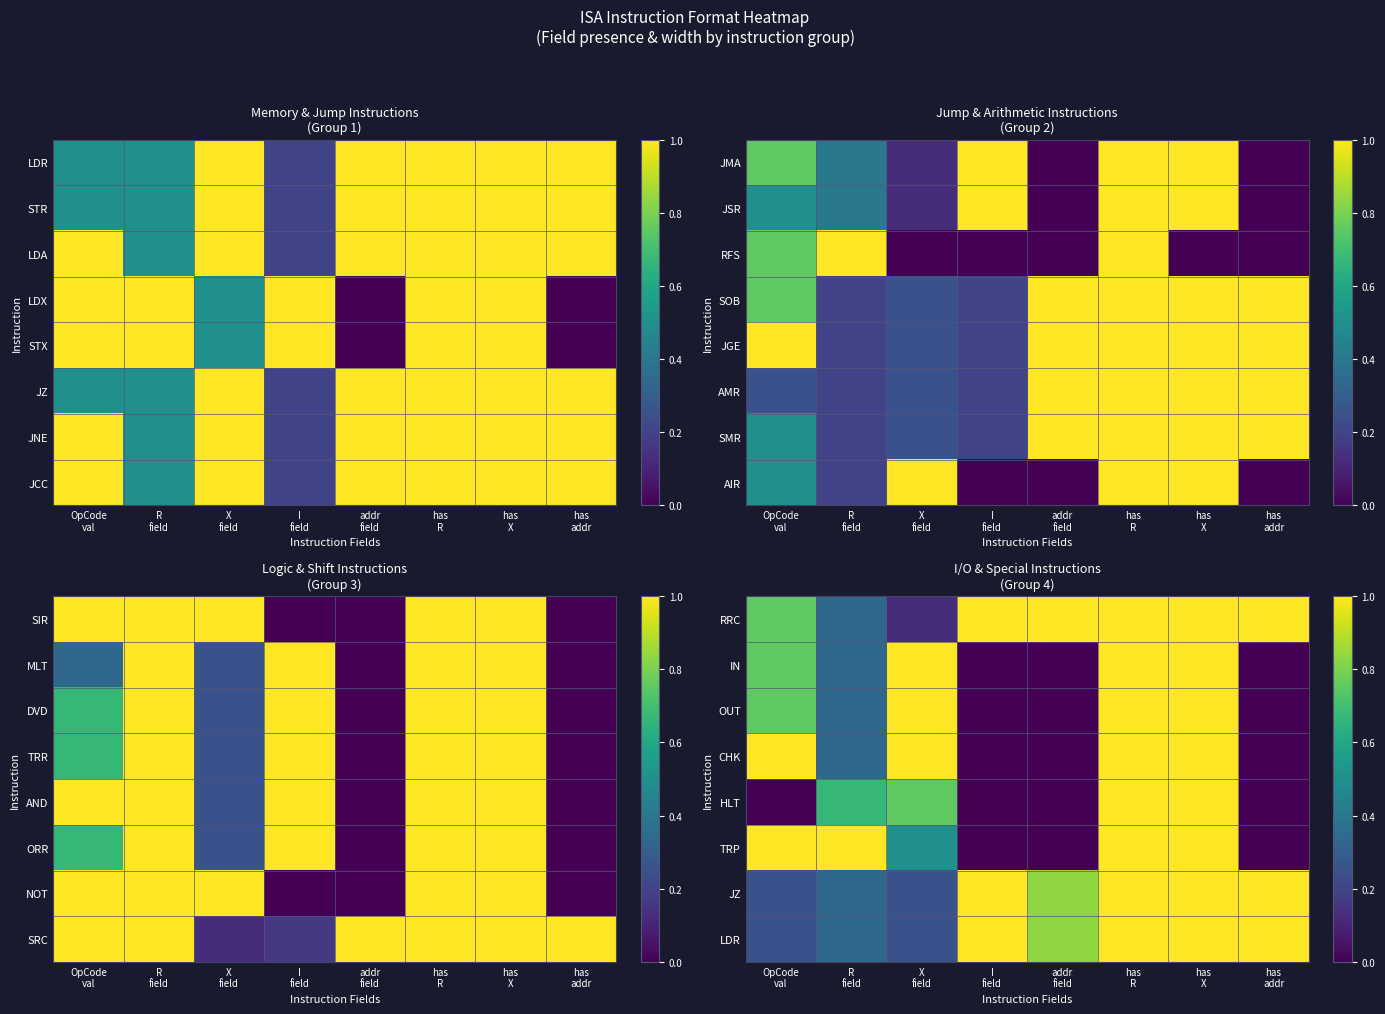

List the labels in order of LDR value, smallest first.

OpCode val, X field, R field, addr field, I field, has R, has X, has addr